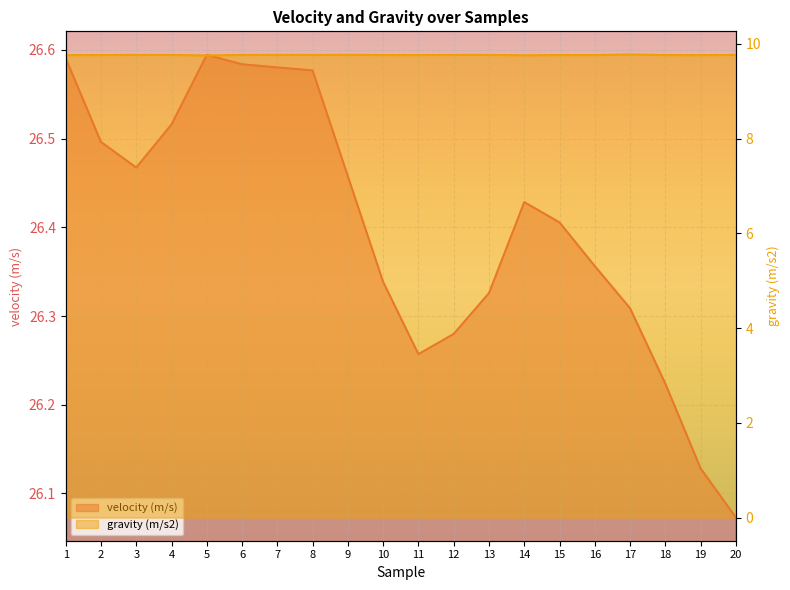

How many velocity (m/s) values are between 26 and 27?

20